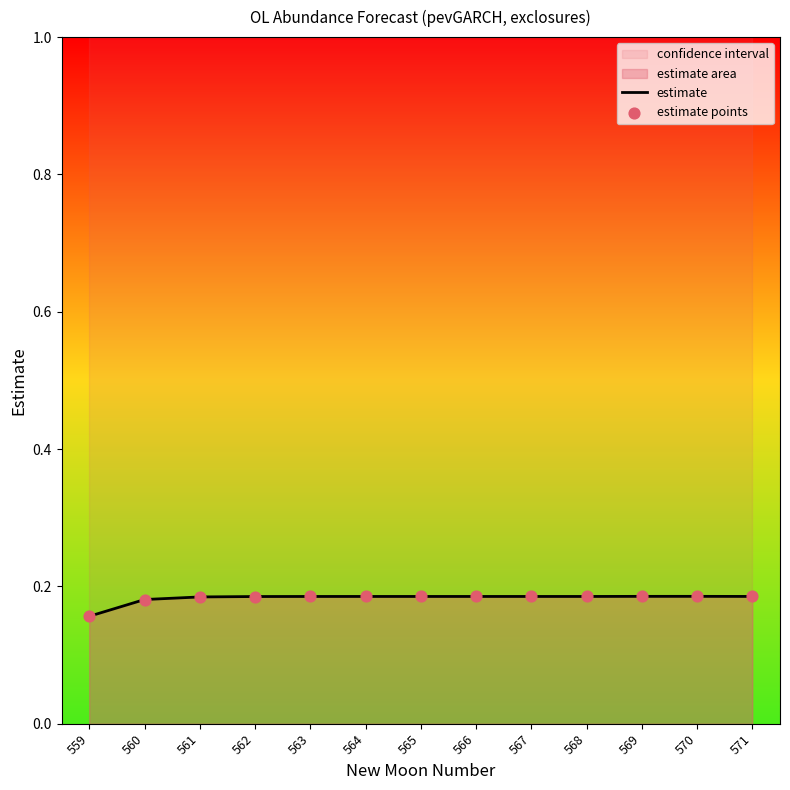

At how many categories does at least one series exceed 0?

13